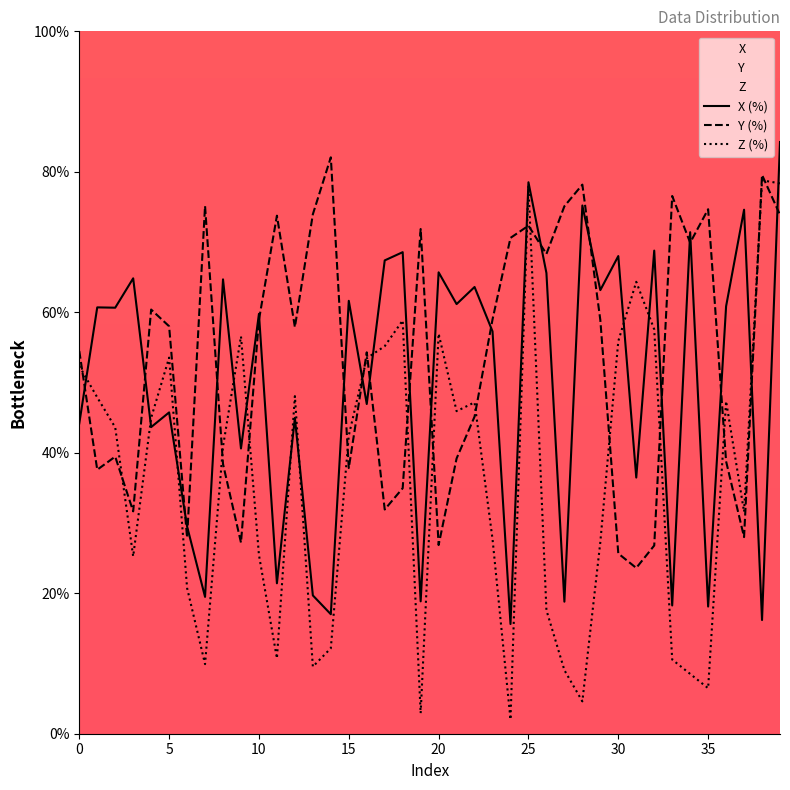

How many data points does each series have?

40